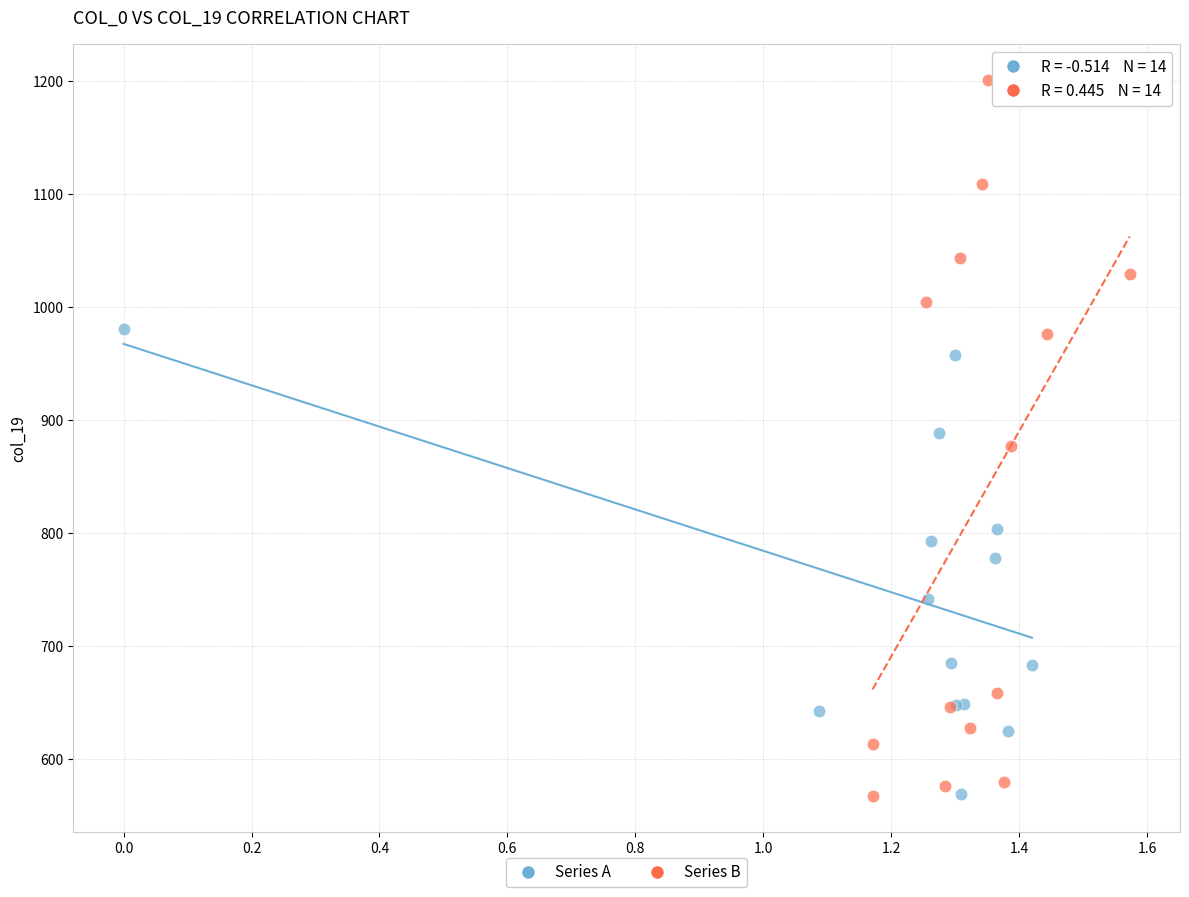

What are all the series names shown in the legend?

Series A, Series B